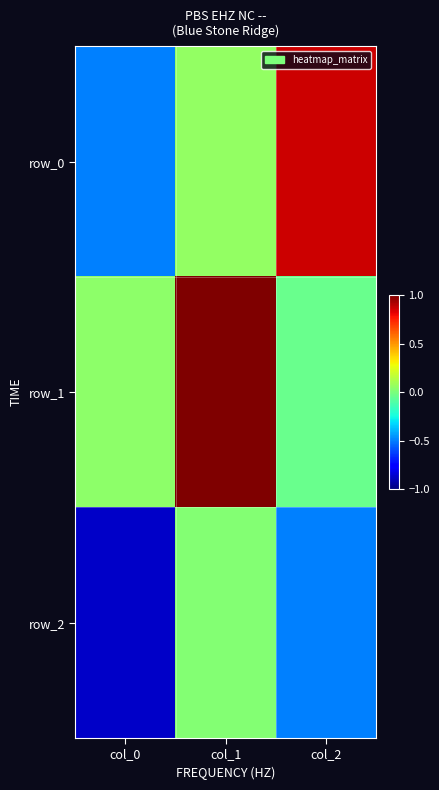

The row_0 series shows 0.1 at col_1. True or false?

True